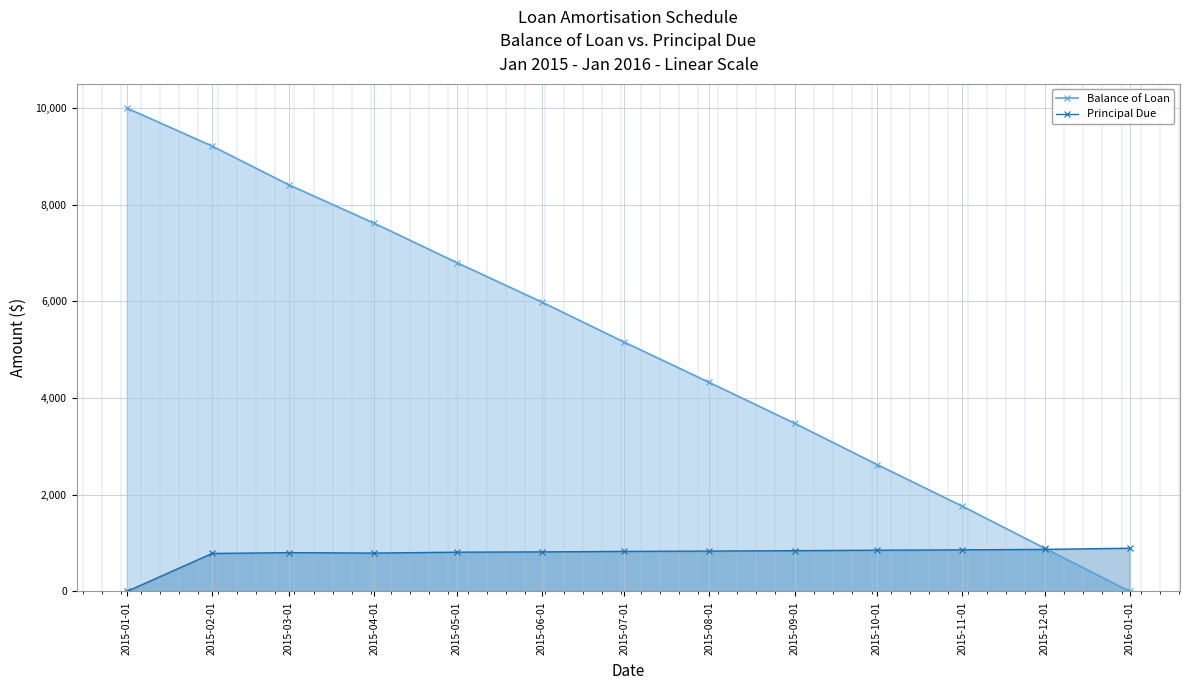

Between which two adjacent categories do Principal Due and Balance of Loan first intersect?

2015-12-01 and 2016-01-01